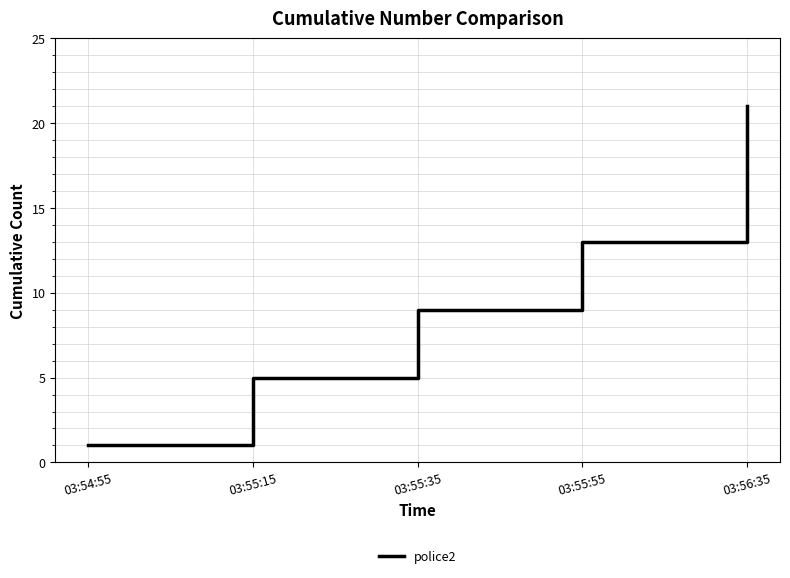

Read the value at 03:55:35.

9